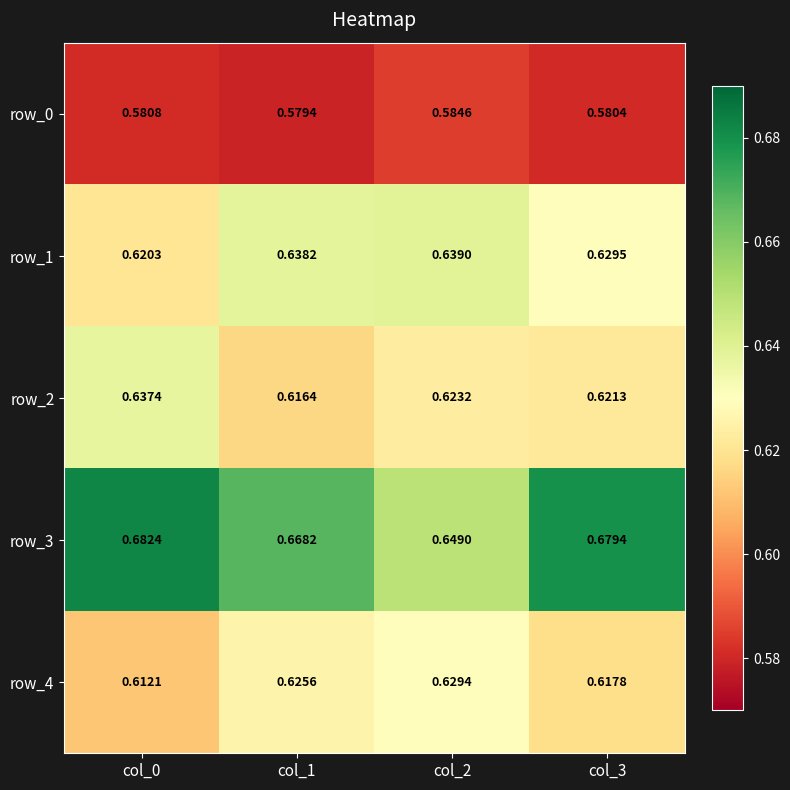

How many categories are shown in the chart?

4